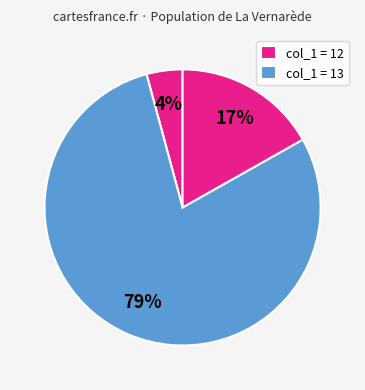

Count the number of slices in the pie.

3